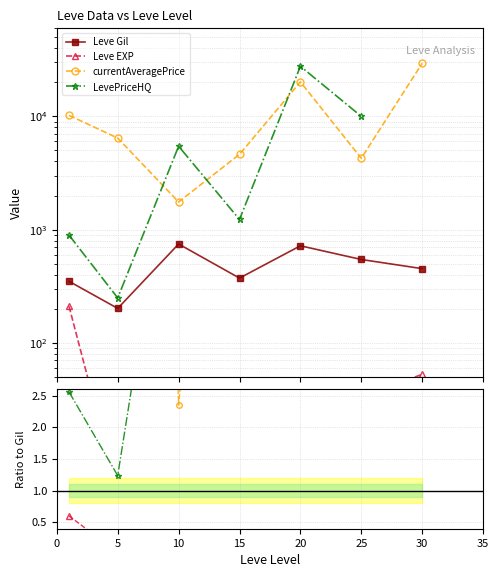

True or false: Leve EXP and LevePriceHQ intersect in this chart.

False